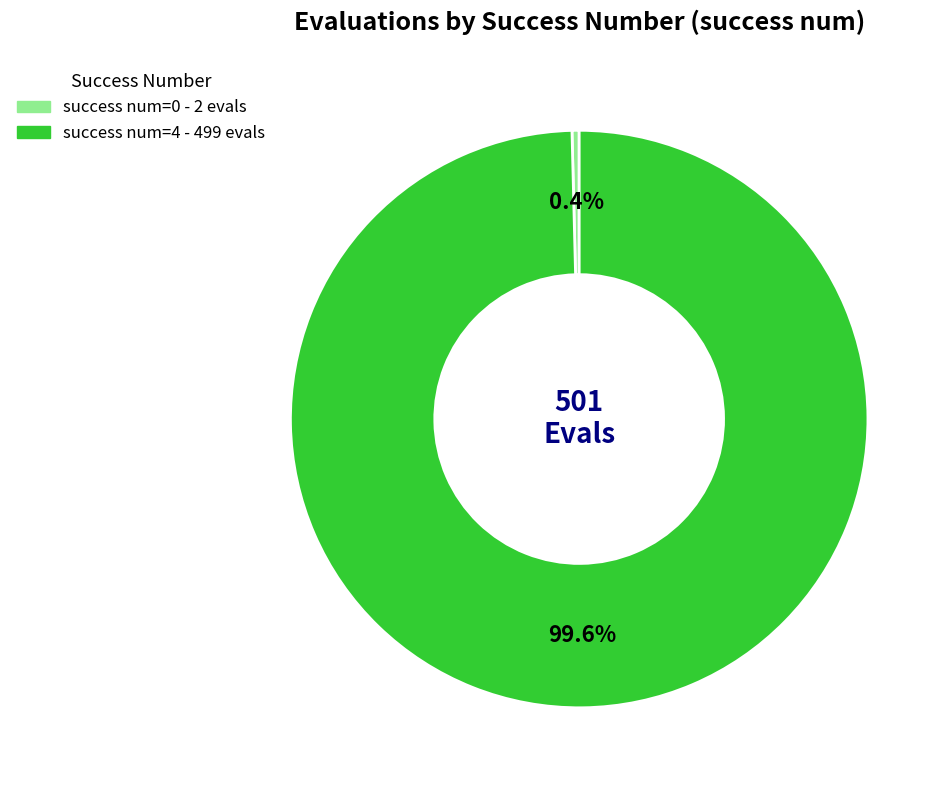

To the nearest percent, what is the difference between the largest and smallest slice percentages?

99%